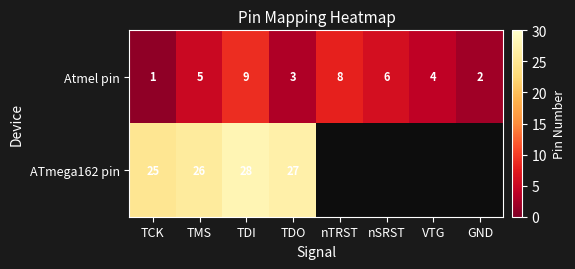

What is the difference between the highest and lowest values at TDI?

19